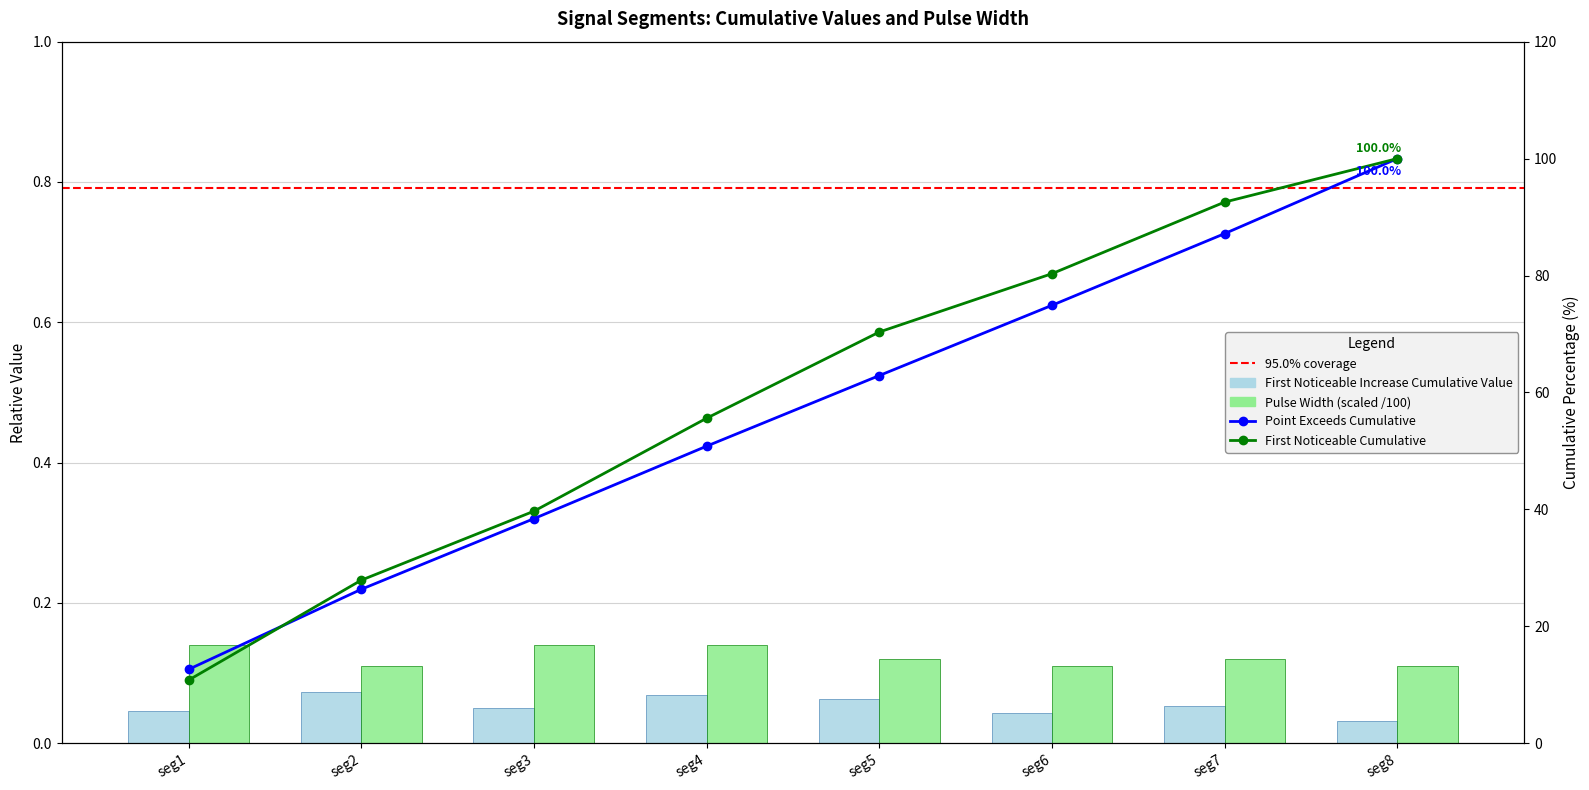

Is the value of pulse_width at seg2 greater than the value of first_noticeable at seg3?

Yes